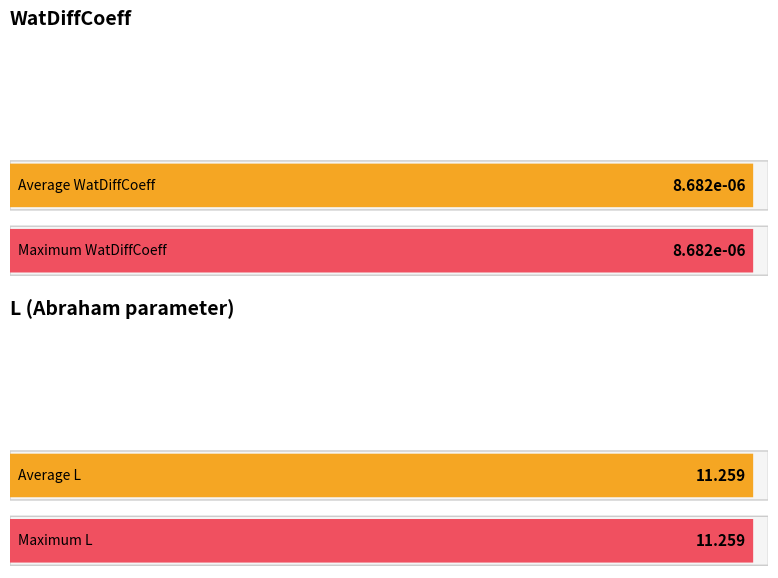

How many distinct data groups are displayed?

2